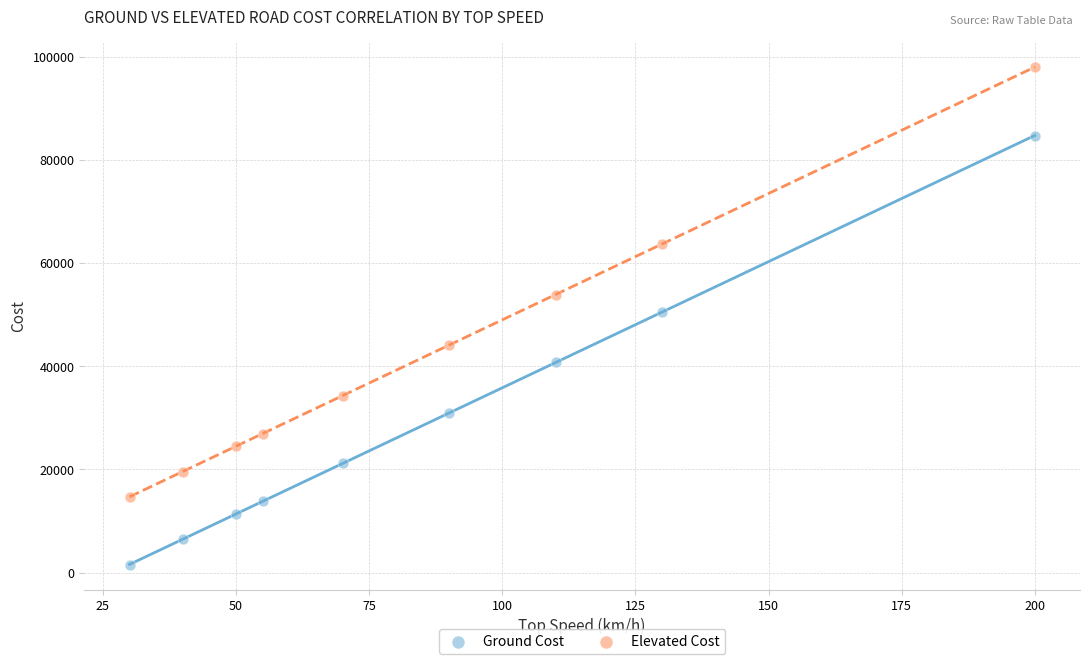

Which series contains the lowest Y value?

Ground Cost